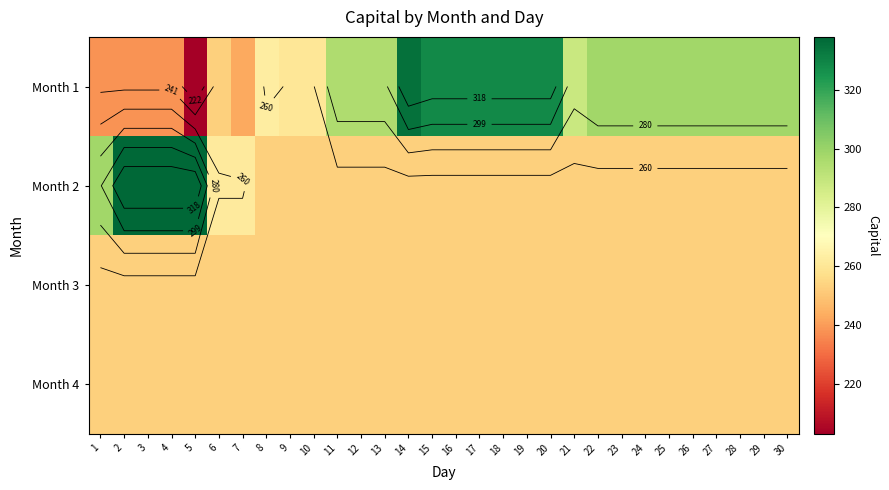

Where is Month 2 nearest to the value 295?

1